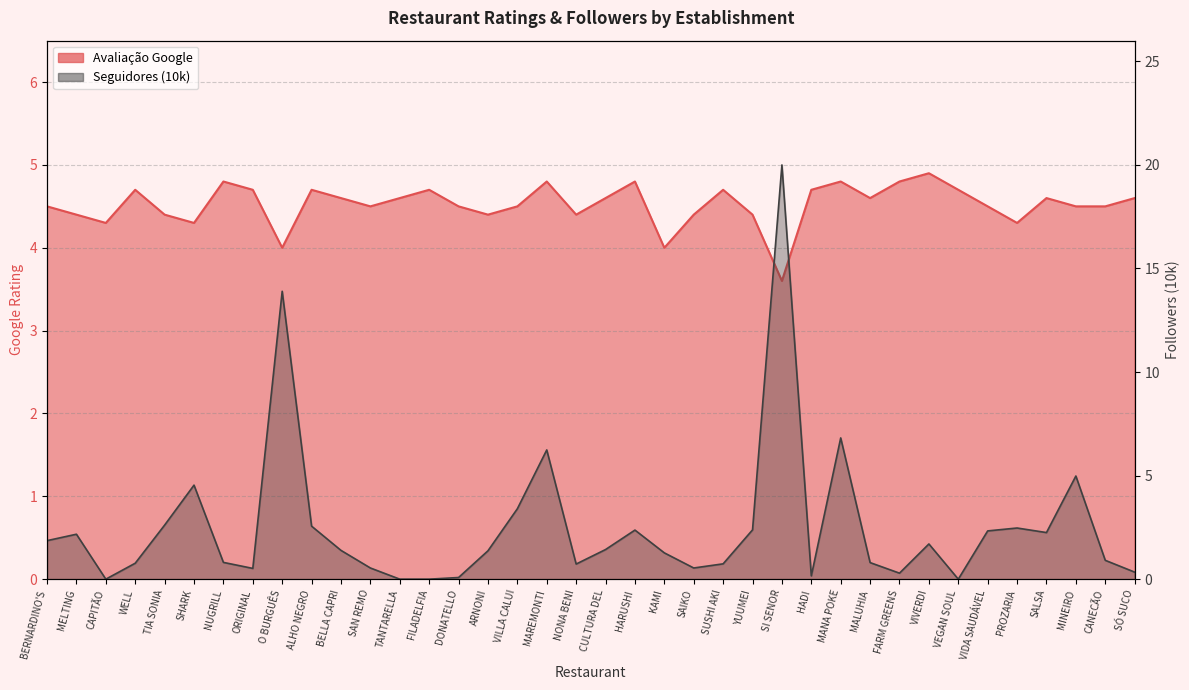

How many times do Número de Seguidores (10k) and Avaliação Google cross each other?

12